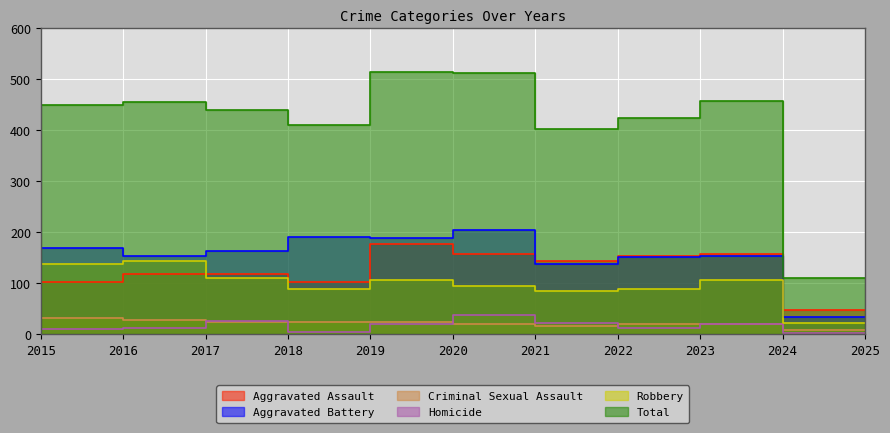

What is the highest value of the Total series?

514